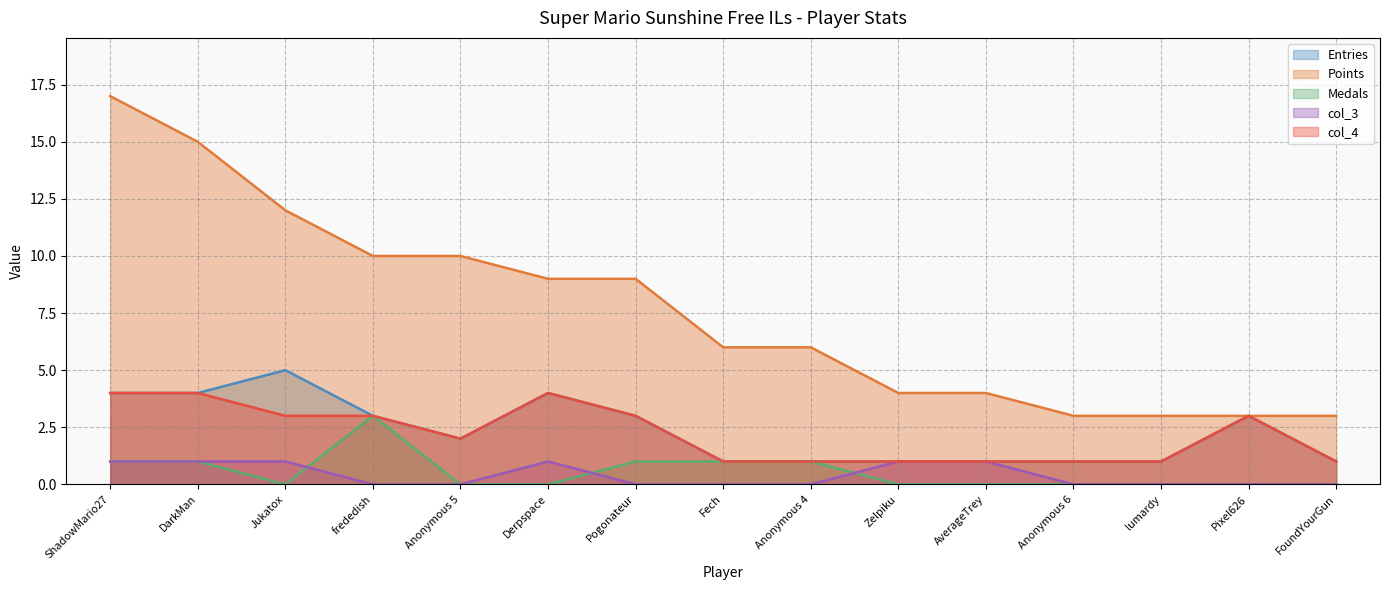

At which label does col_4 first exceed 2?

ShadowMario27